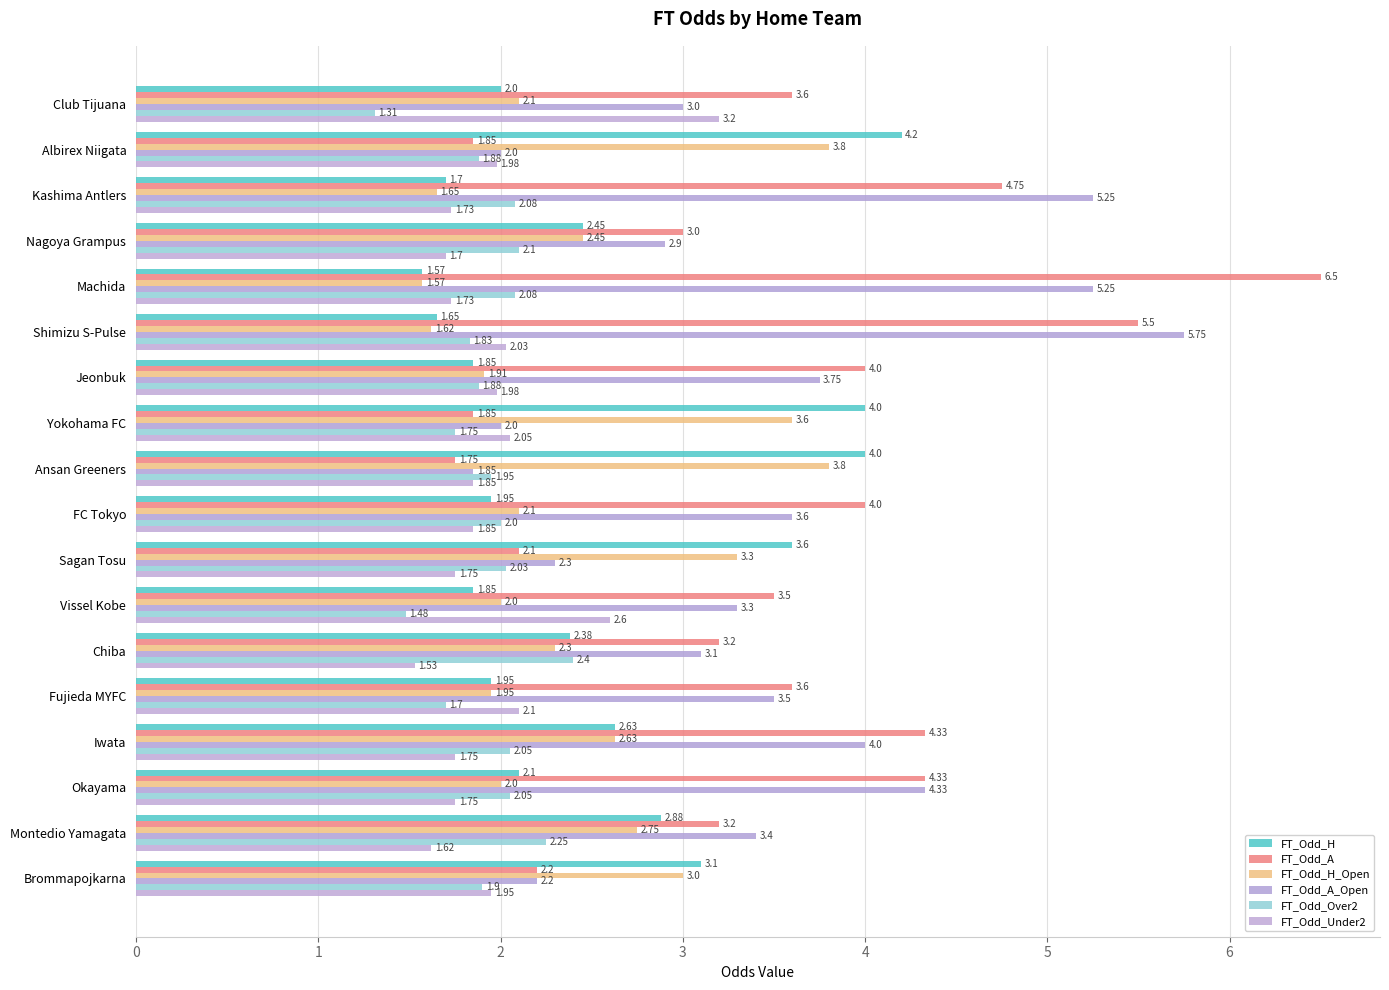

How many series are shown in this chart?

6